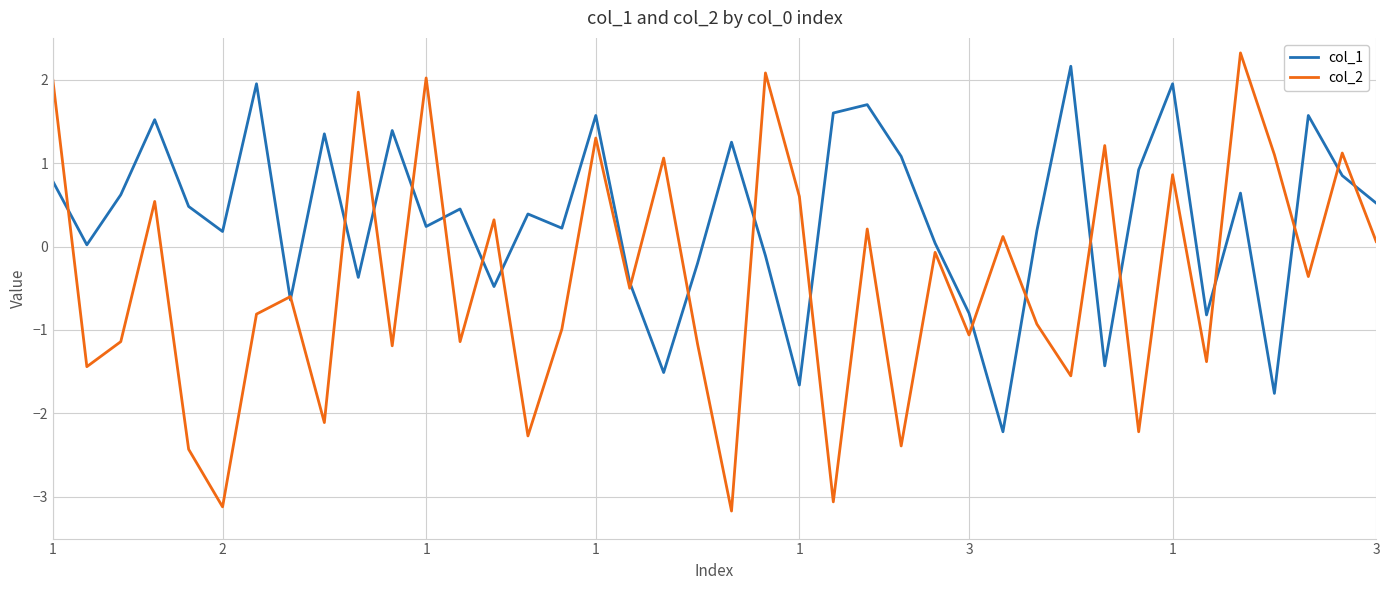

Which series has the largest range (max minus min)?

col_2